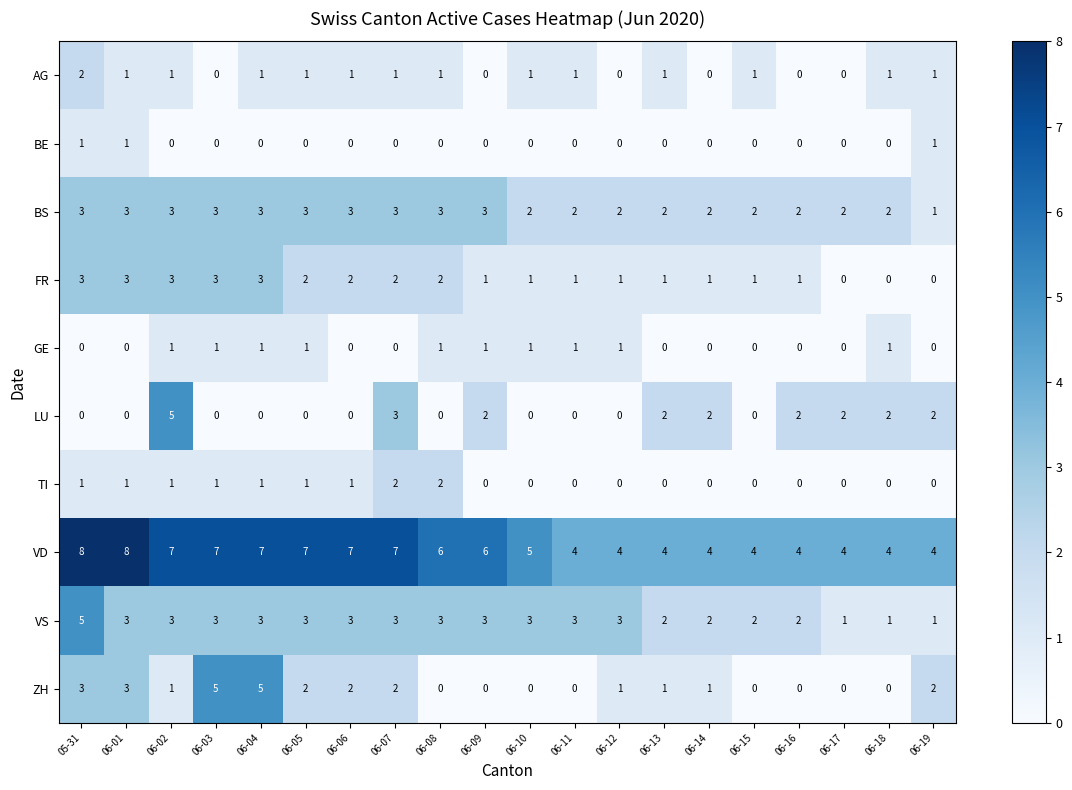

What is the spread (max minus min) of values at 06-03?

7